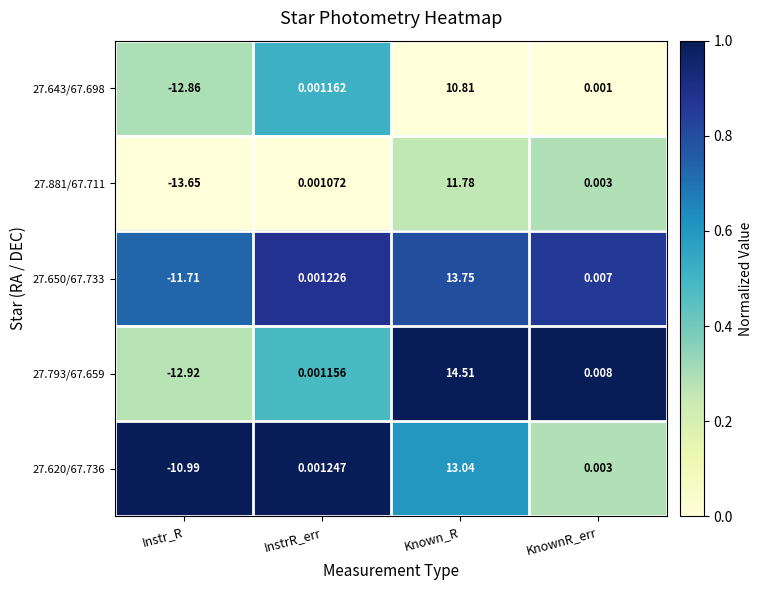

At which label does 27.881/67.711 reach its minimum?

Instr_R